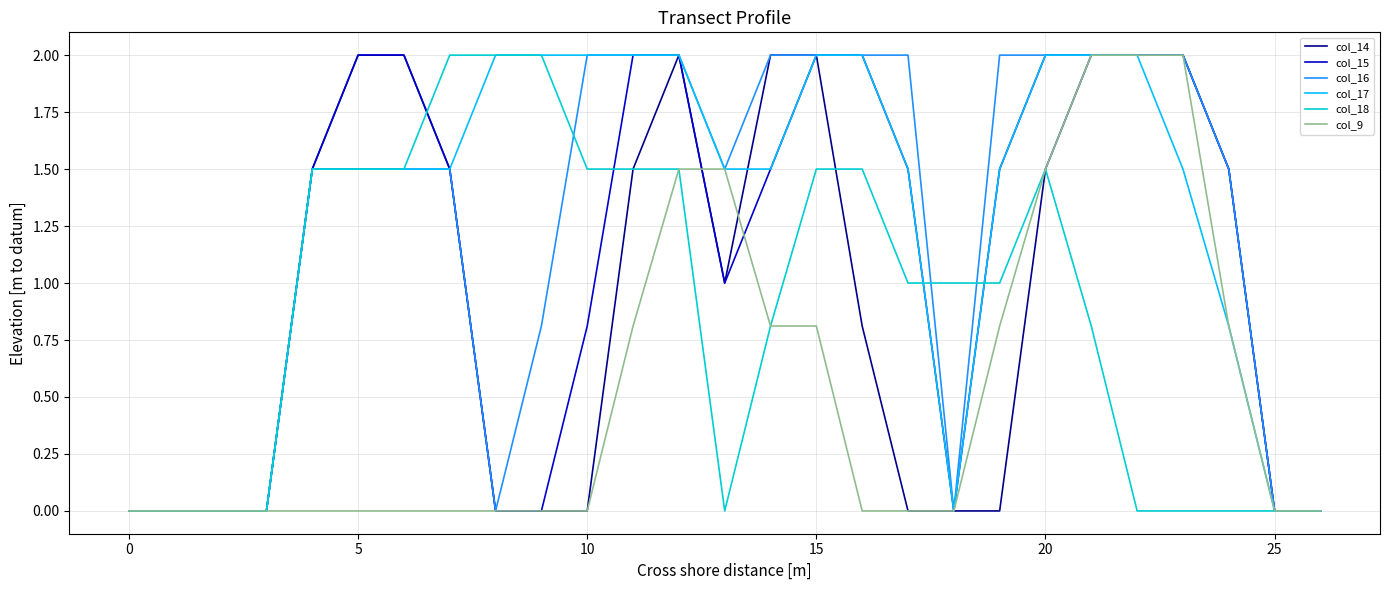

What is the maximum value for col_16?

2.0